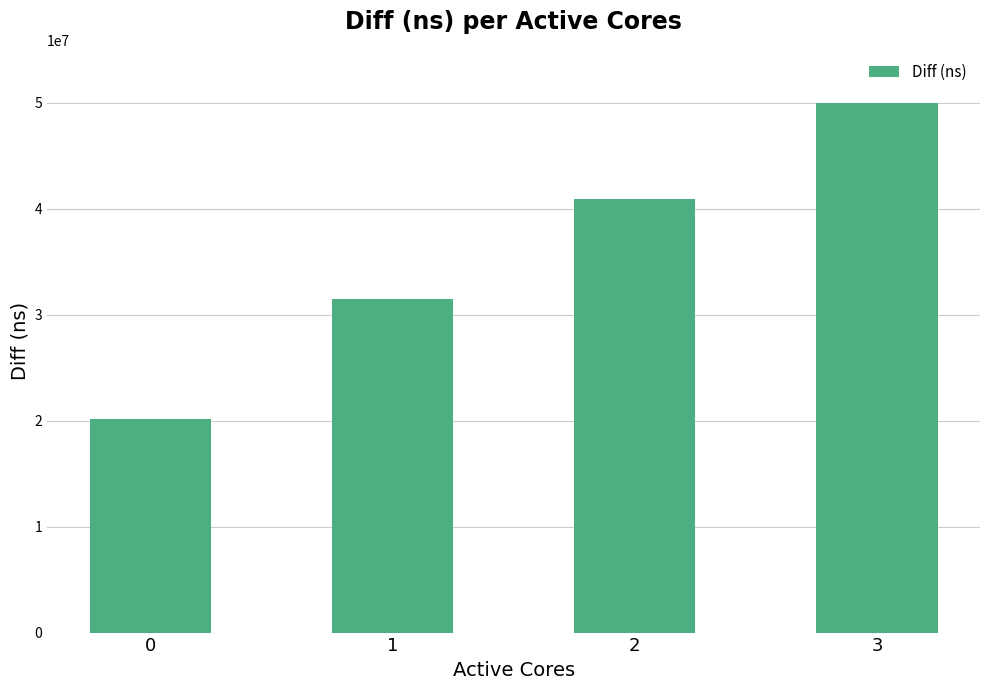

Reading right to left, what are all the values shown in this chart?

49952081	40937721	31438801	20176476